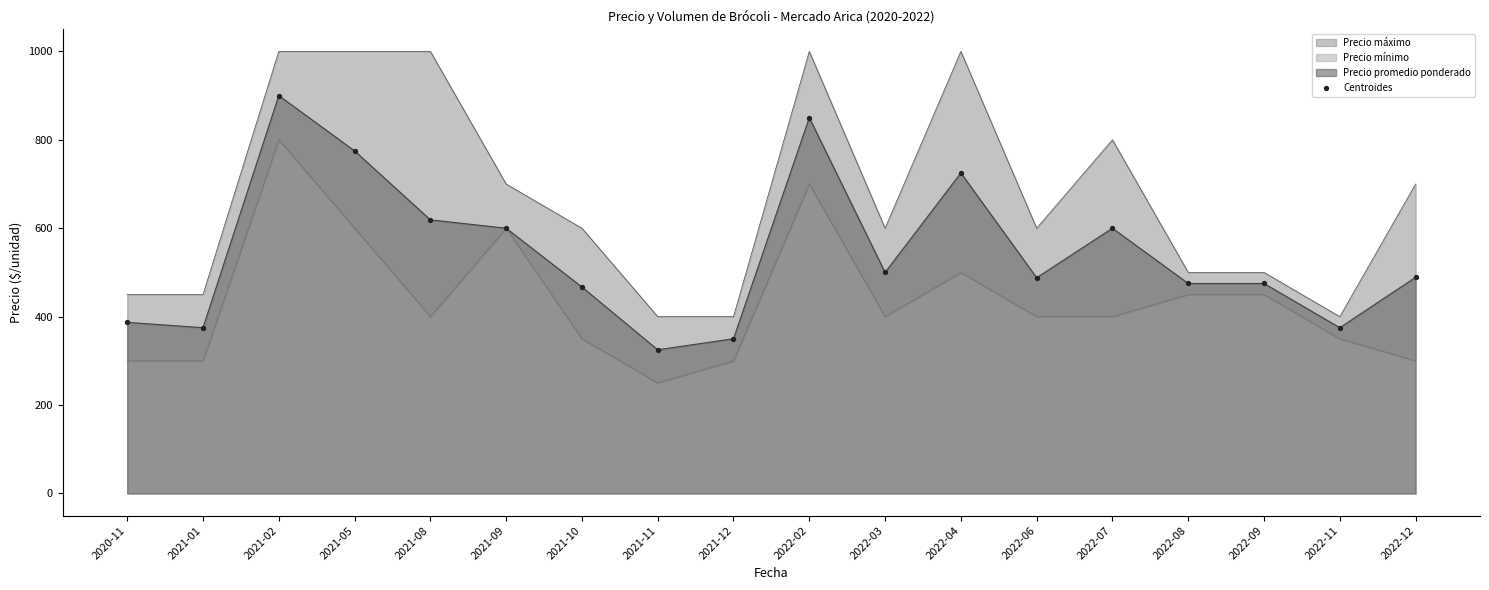

What is the change in value from 2021-01 to 2021-11?

-50